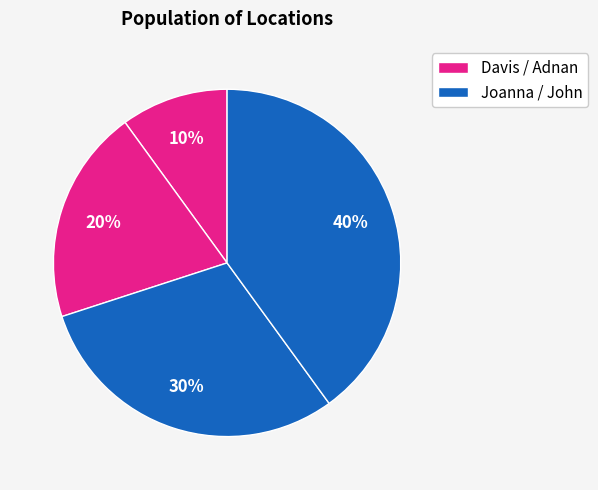

How many slices are in this pie chart?

4